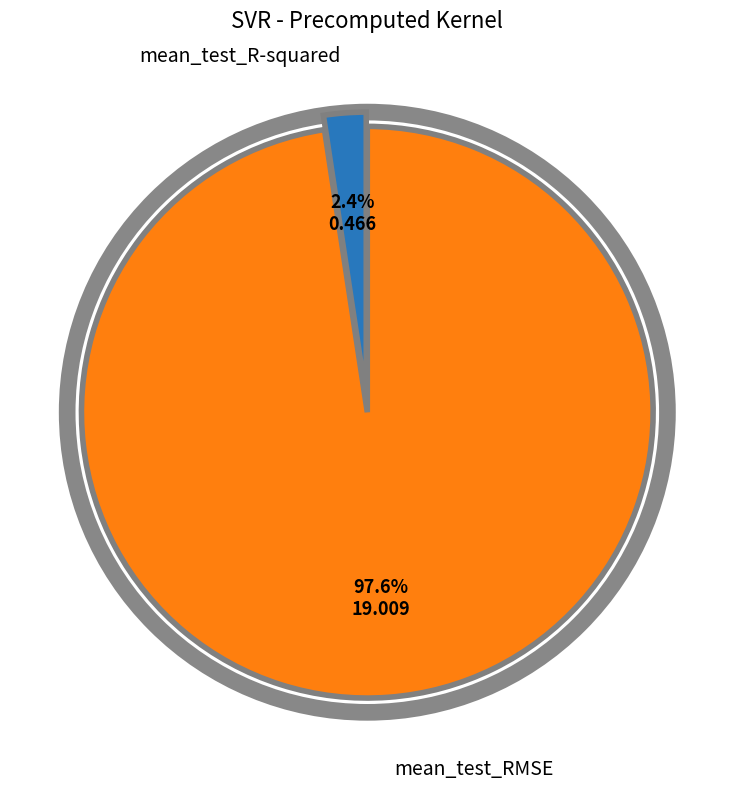

To the nearest percent, what is the difference between the largest and smallest slice percentages?

95%